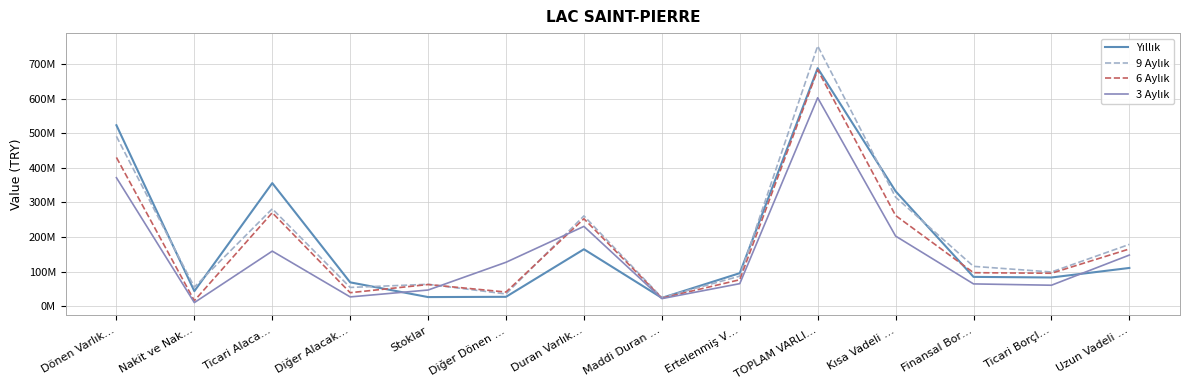

Reading right to left, extract all data points from this chart.

Yıllık: 110762431	83233099	84975645	332296146	687655022	95724088	24251028	164786875	27414979	26665326	69161329	355837675	43788838	522868147
9 Aylık: 178787399	99149414	115373622	315165257	751896601	87139348	25149540	261082999	35679644	63584459	54492401	281523322	55533776	490813602
6 Aylık: 165577831	95466831	97072193	262139172	682789569	76722016	23677284	252854077	41193382	62882903	39317354	270336708	16205145	429935492
3 Aylık: 147997783	60861569	64693169	202810014	602171352	65421423	22182440	230787364	127165051	47035092	27129283	159340595	10713967	371383988